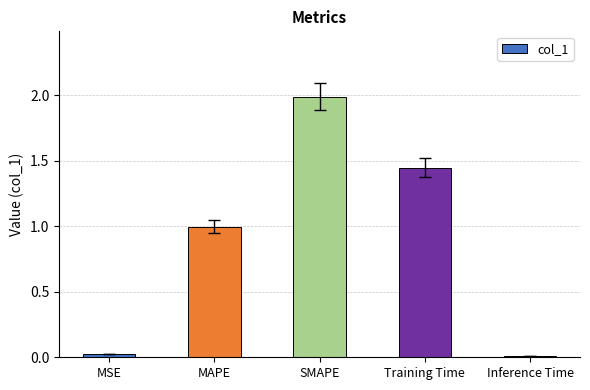

Which has a higher value, MAPE or Training Time?

Training Time